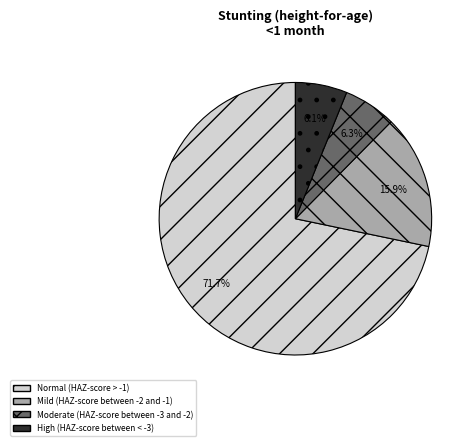

What percentage is the Normal (HAZ-score > -1) slice, to the nearest percent?

72%